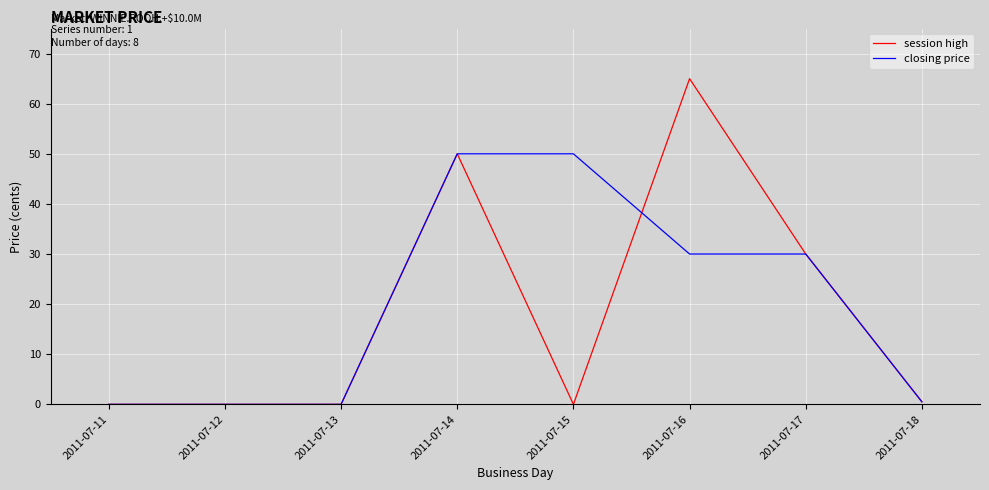

Which category has the highest value in the session high series?

2011-07-16